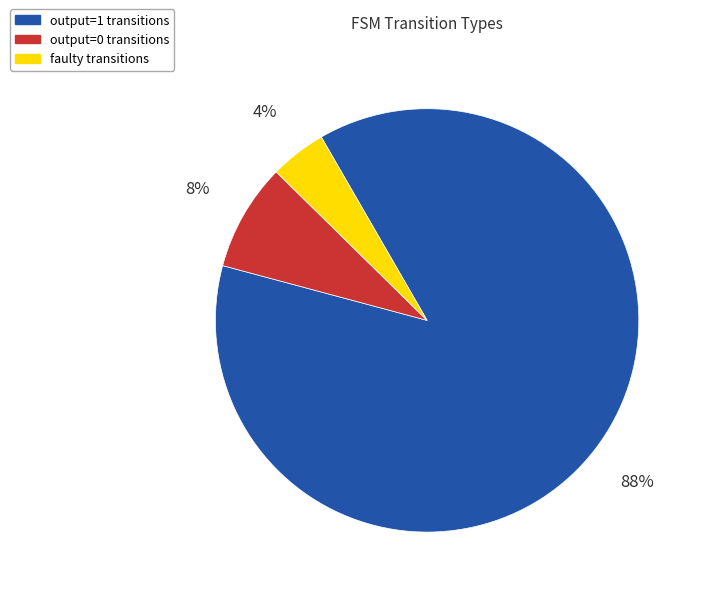

Is there a majority slice in this chart?

Yes